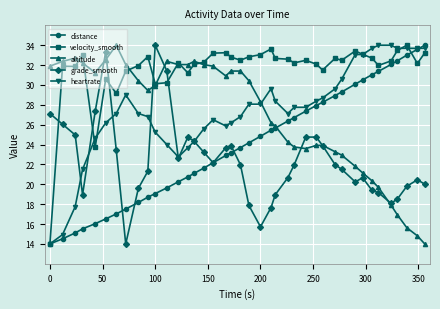

How many lines are shown in the chart?

5